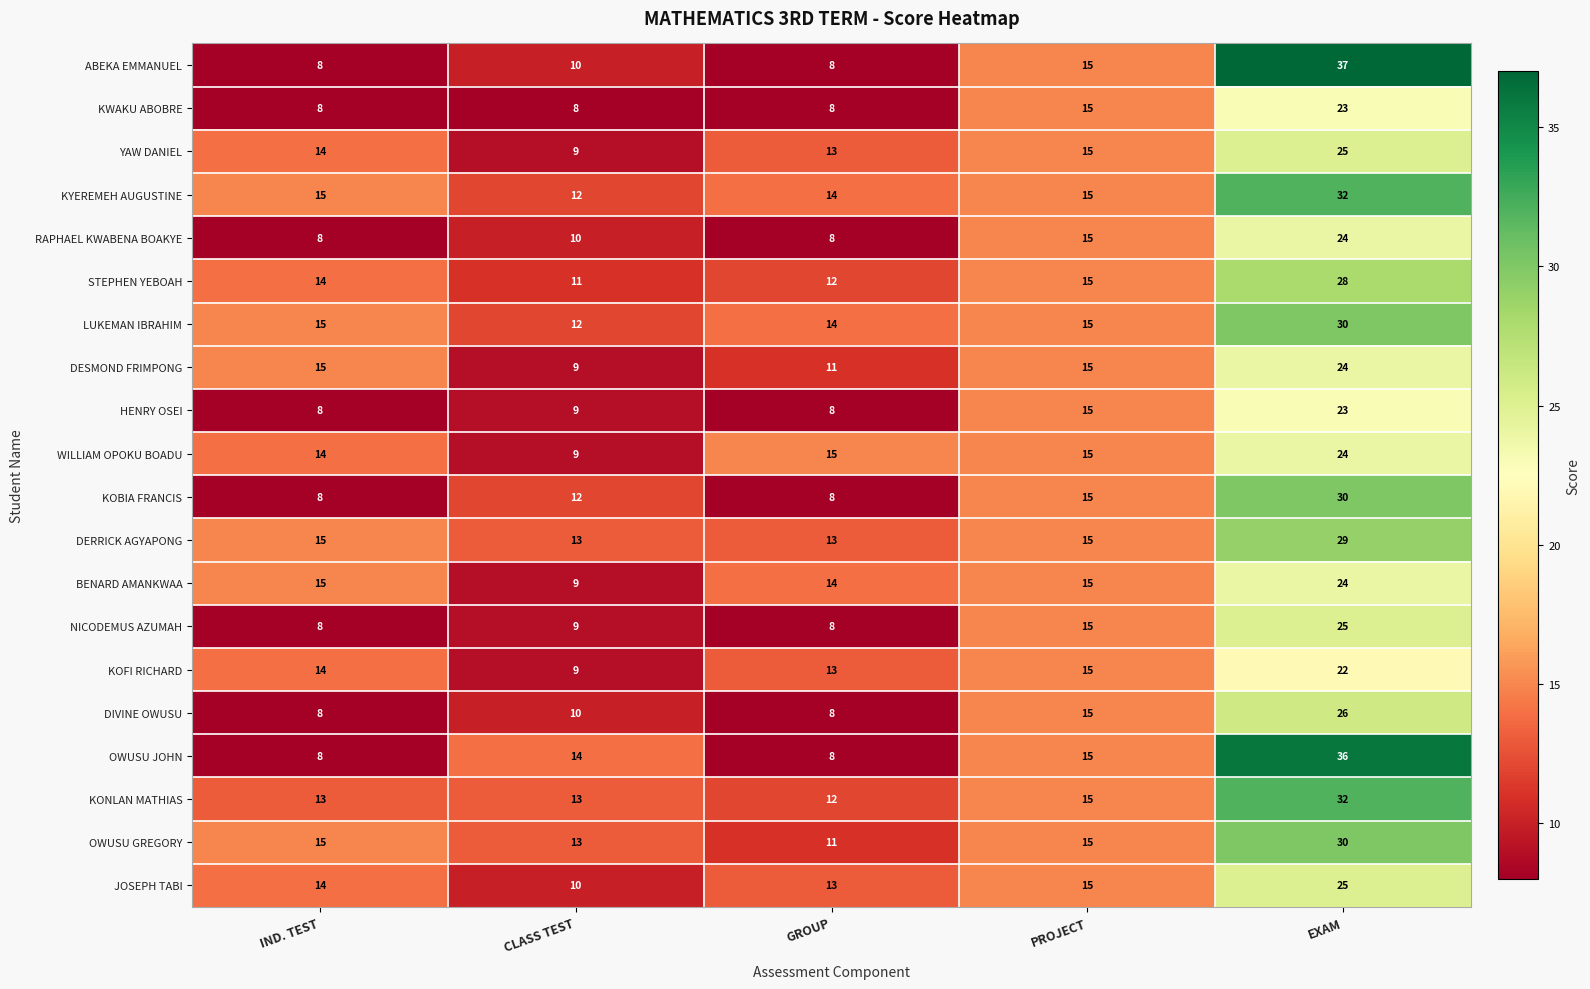

What is the average value of the LUKEMAN IBRAHIM series?

17